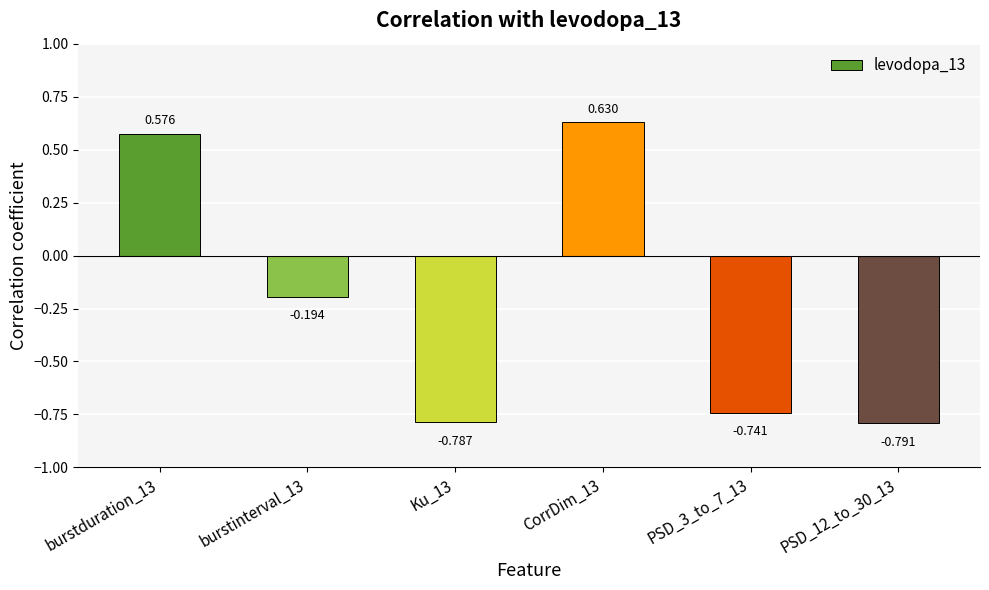

What is the approximate value at Ku_13?

-0.8